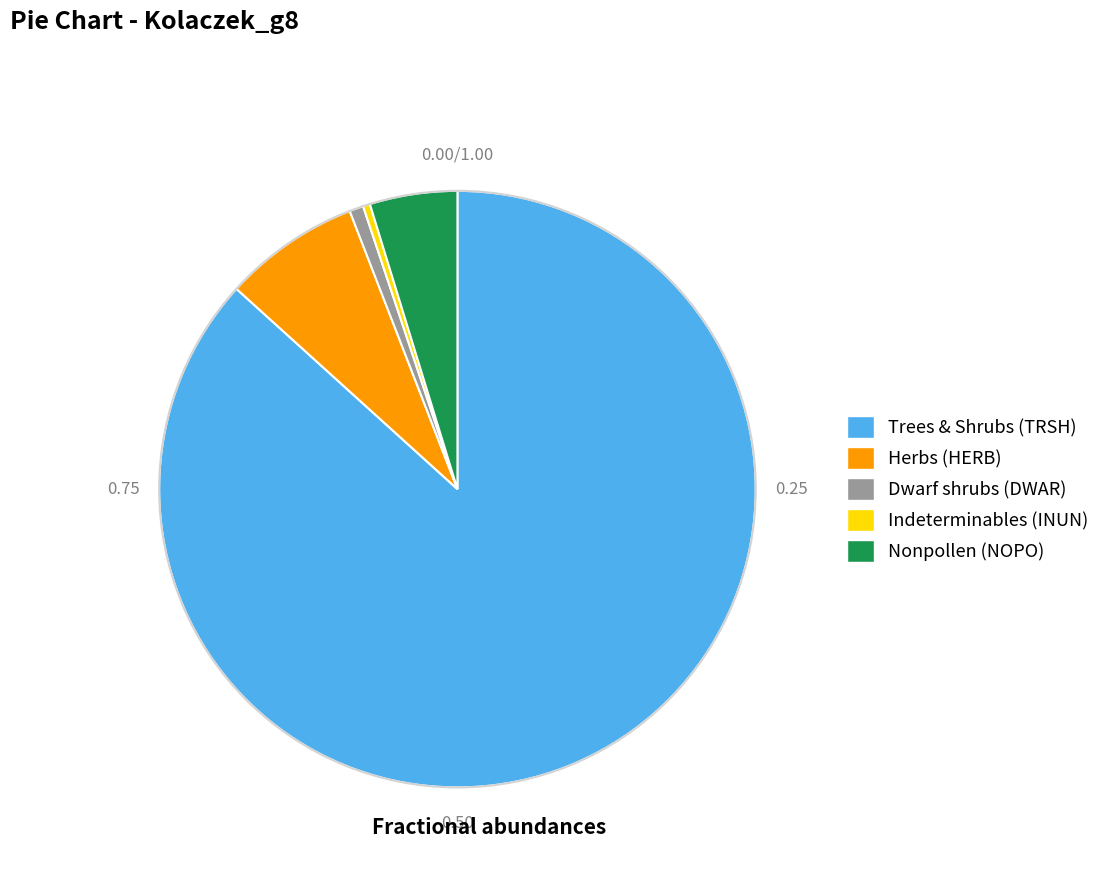

Is there any slice that represents more than half of the pie?

Yes